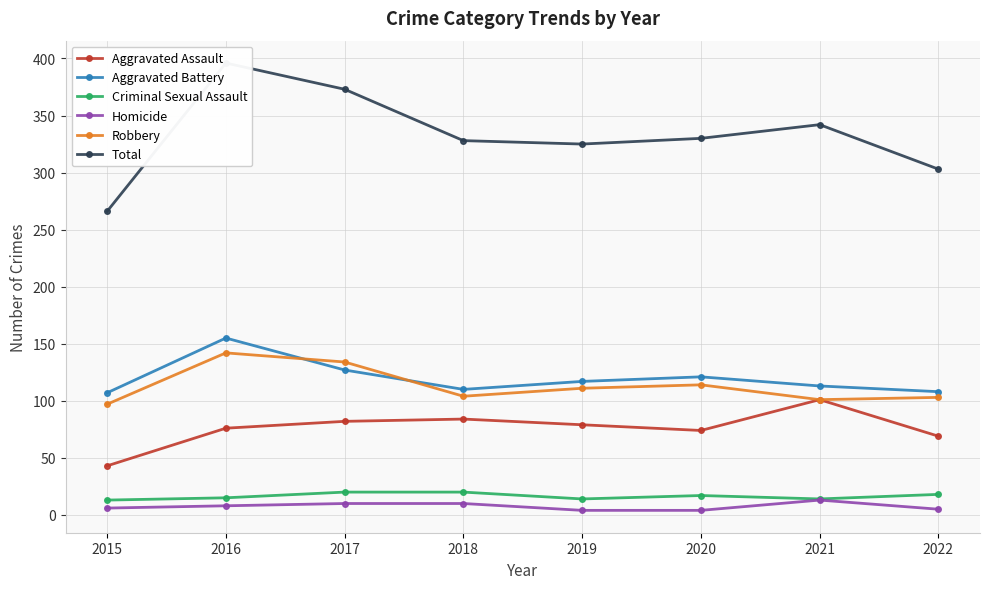

Reading left to right, list all the values displayed in this chart.

Aggravated Assault: 2015=43	2016=76	2017=82	2018=84	2019=79	2020=74	2021=101	2022=69
Aggravated Battery: 2015=107	2016=155	2017=127	2018=110	2019=117	2020=121	2021=113	2022=108
Criminal Sexual Assault: 2015=13	2016=15	2017=20	2018=20	2019=14	2020=17	2021=14	2022=18
Homicide: 2015=6	2016=8	2017=10	2018=10	2019=4	2020=4	2021=13	2022=5
Robbery: 2015=97	2016=142	2017=134	2018=104	2019=111	2020=114	2021=101	2022=103
Total: 2015=266	2016=396	2017=373	2018=328	2019=325	2020=330	2021=342	2022=303